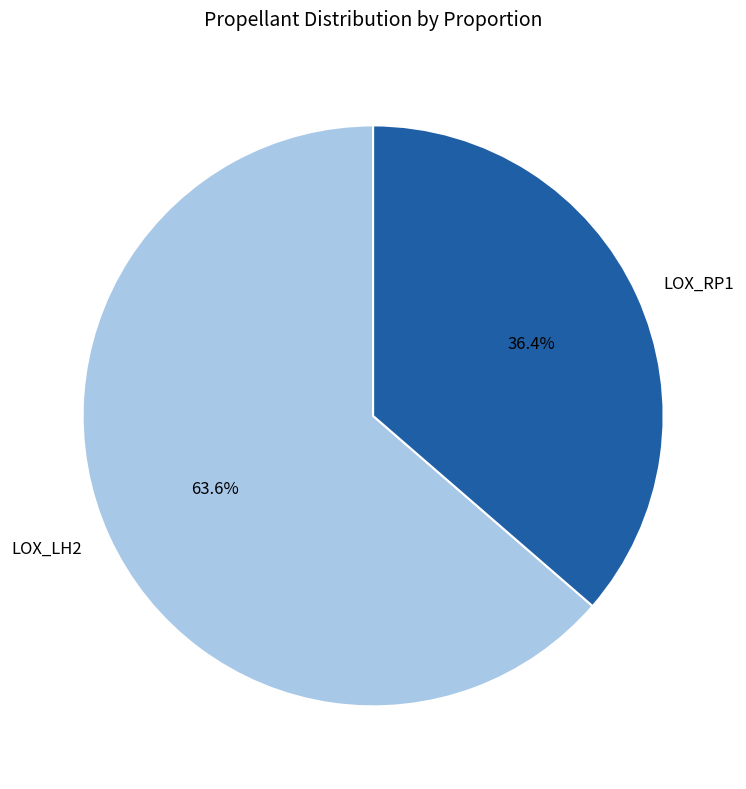

To the nearest percent, what is the difference between the largest and smallest slice percentages?

27%